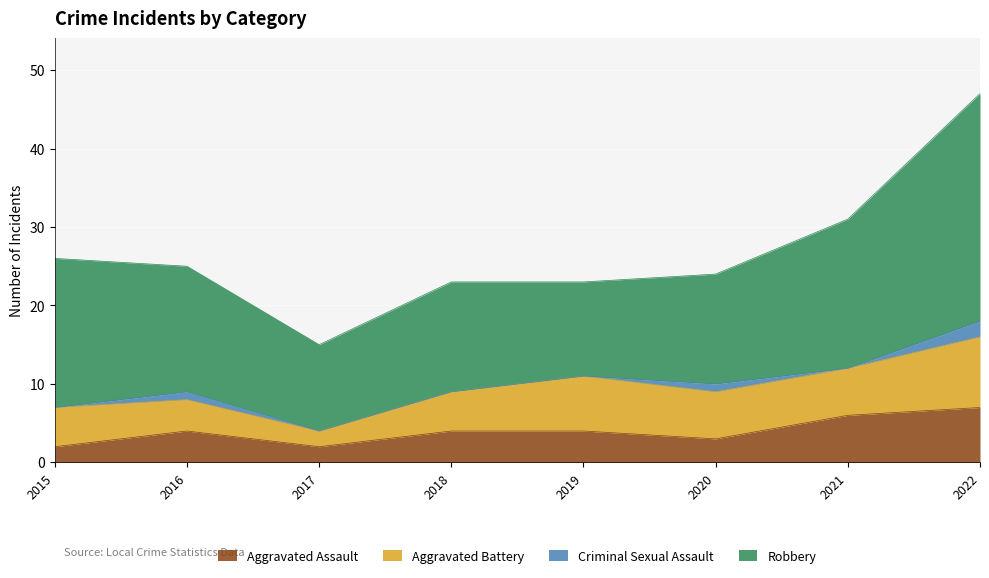

What is the average value of the Robbery series?

17